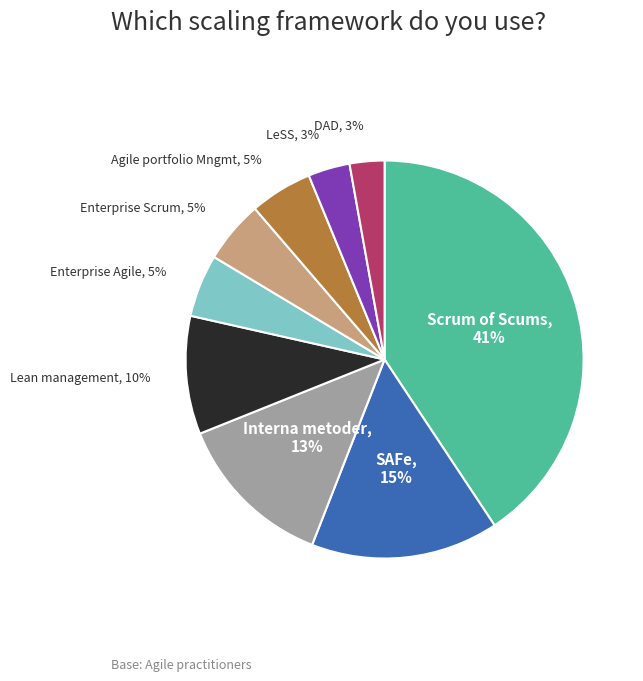

What percentage is the Interna metoder slice, to the nearest percent?

13%